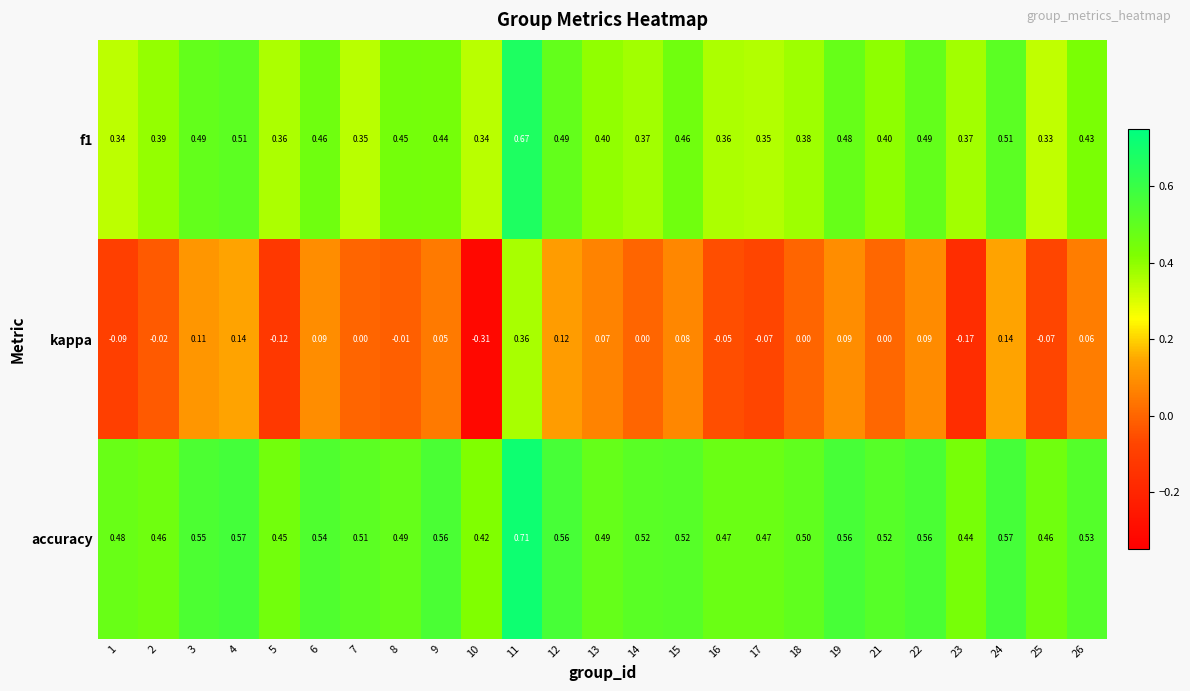

At 8, list the series in order from largest to smallest.

accuracy, f1, kappa